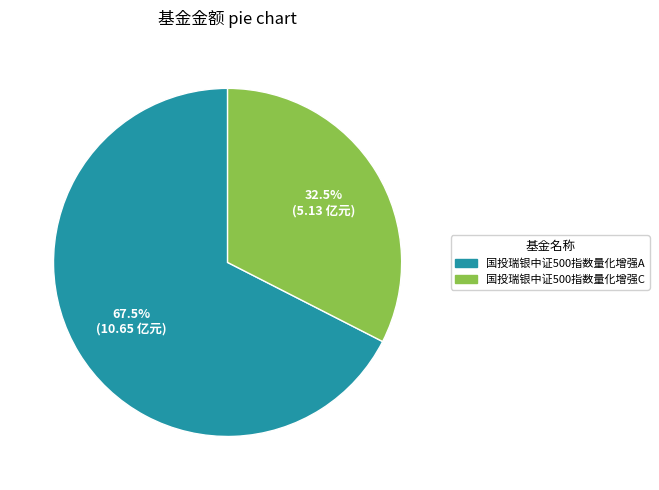

True or false: 国投瑞银中证500指数量化增强A accounts for 75% of the total.

False